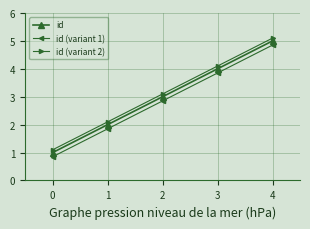

How many data points in id (variant 2) are less than 3?

2